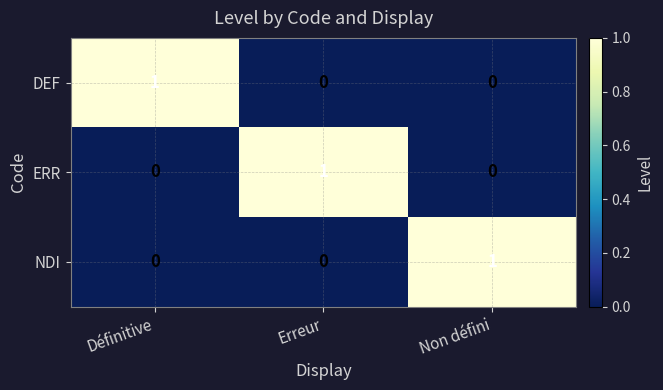

At how many categories does at least one series exceed 0?

3